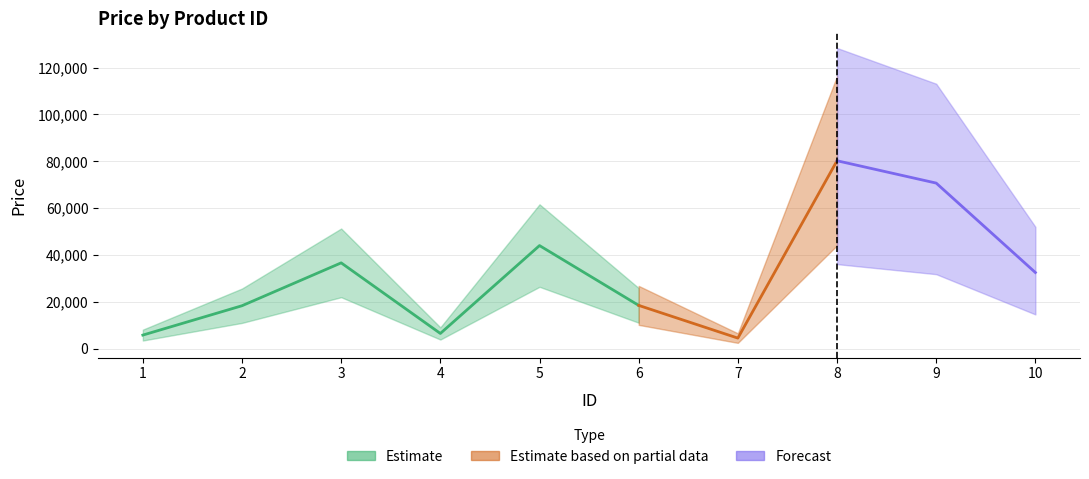

How many data points does each series have?

10